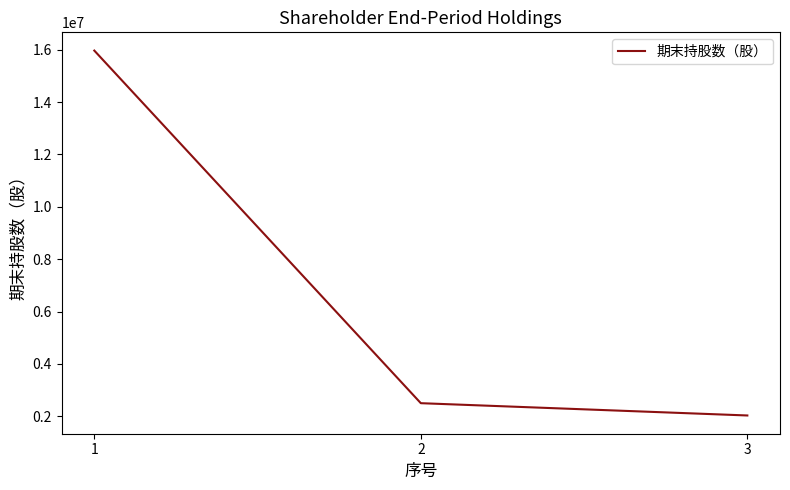

What is the greatest value displayed?

15969500